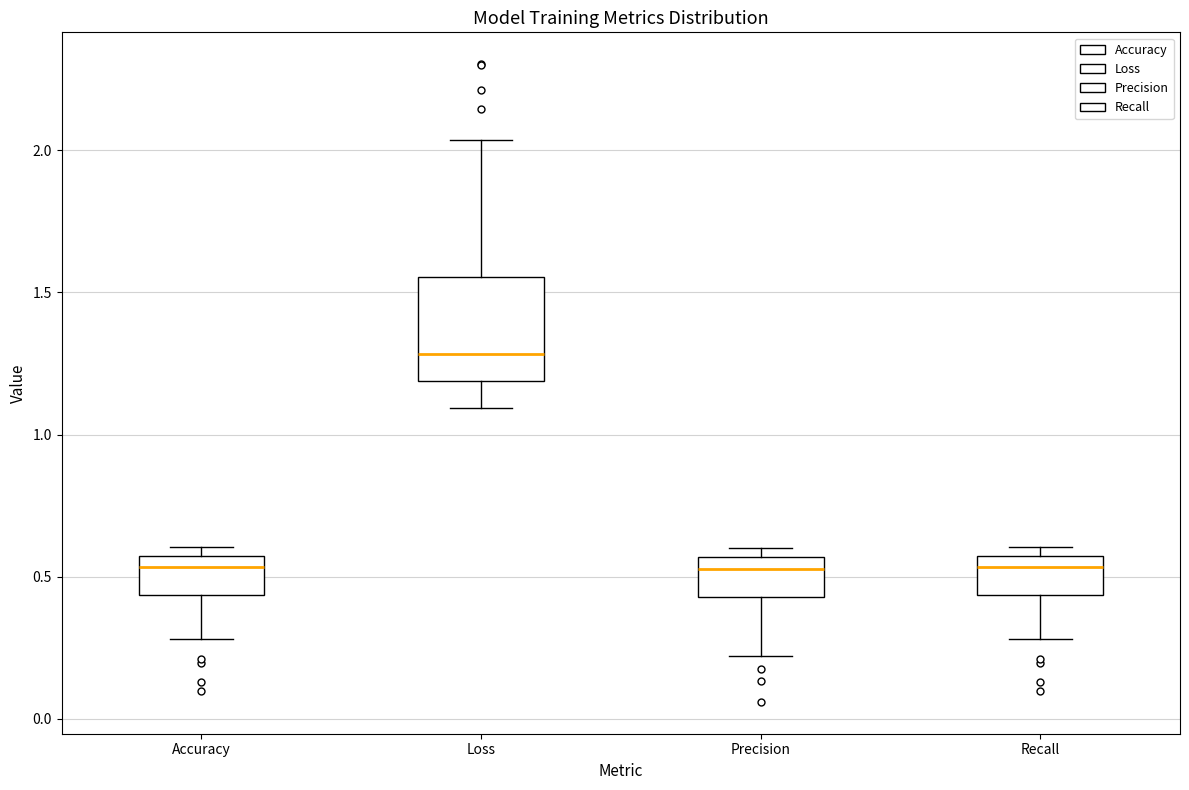

Reading left to right, read every box against the y-axis: the position of its median line, the range the box covers, and the ends of its whiskers. The values are not printed on the chart, so give them approximately, as read against the axis.

Accuracy: median 0.55 (just below the box's upper edge), box 0.45 to 0.55, whiskers 0.30 to 0.60
Loss: median 1.30, box 1.20 to 1.55, whiskers 1.10 to 2.05
Precision: median 0.55 (just below the box's upper edge), box 0.45 to 0.55, whiskers 0.20 to 0.60
Recall: median 0.55 (just below the box's upper edge), box 0.45 to 0.55, whiskers 0.30 to 0.60